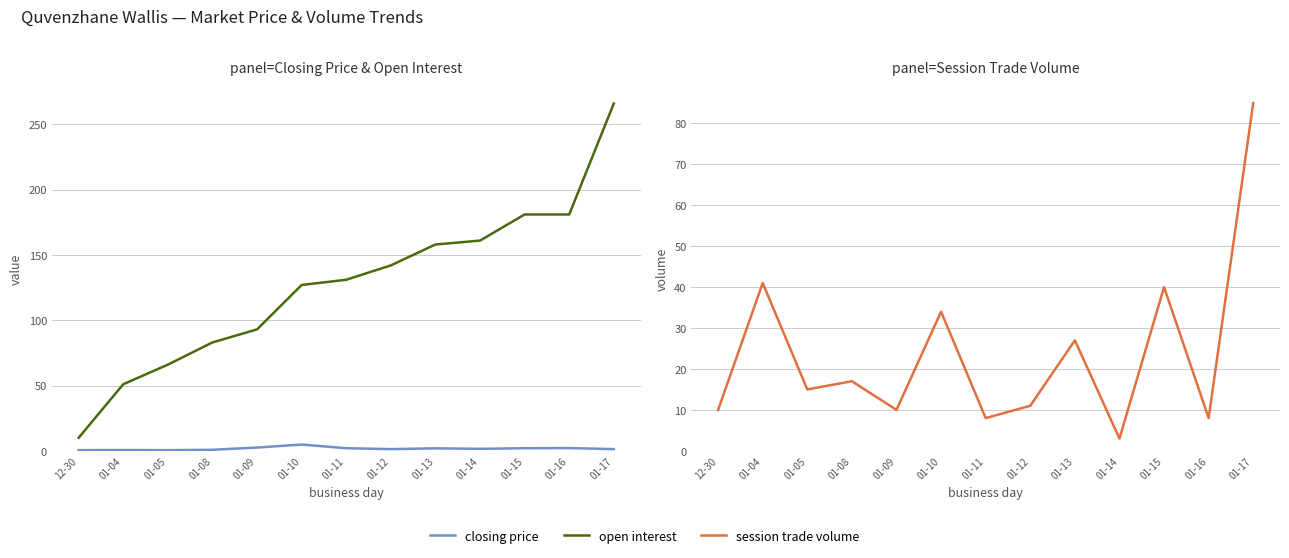

List the series in order of their peak value, lowest first.

closing price, session trade volume, open interest